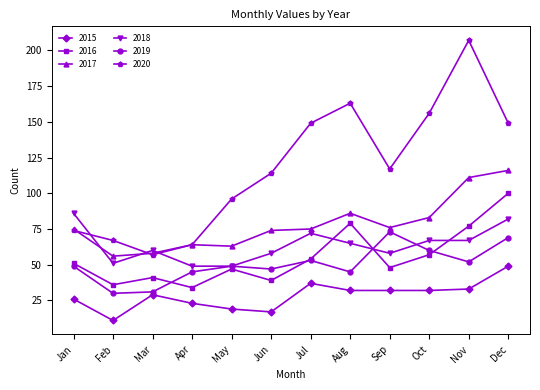

True or false: 2015 and 2019 cross at least once.

False